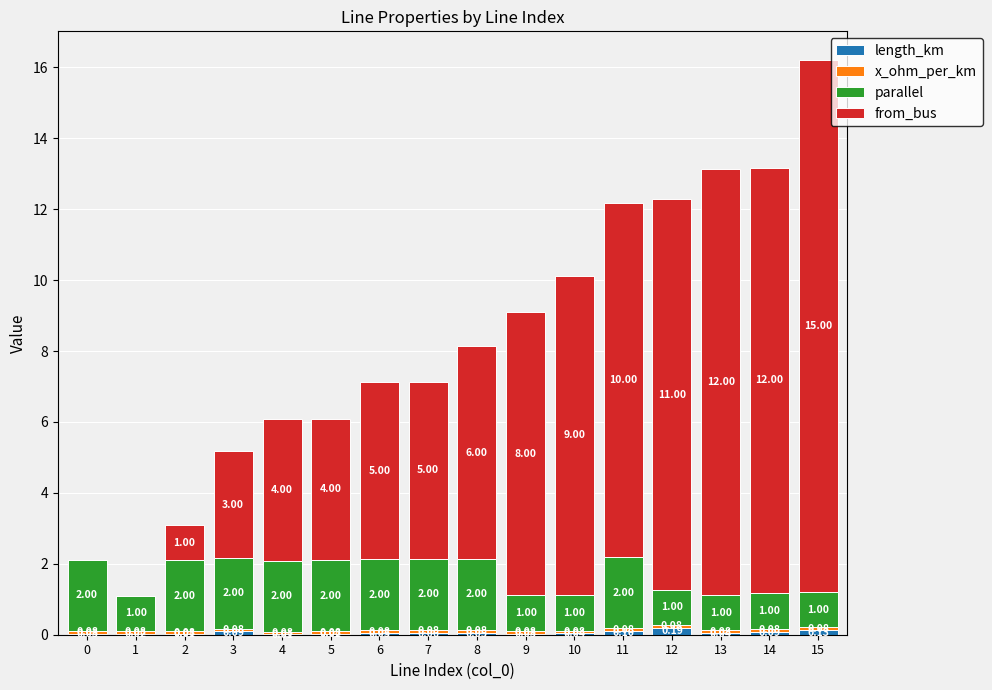

At which category is the sum across all series the highest?

15